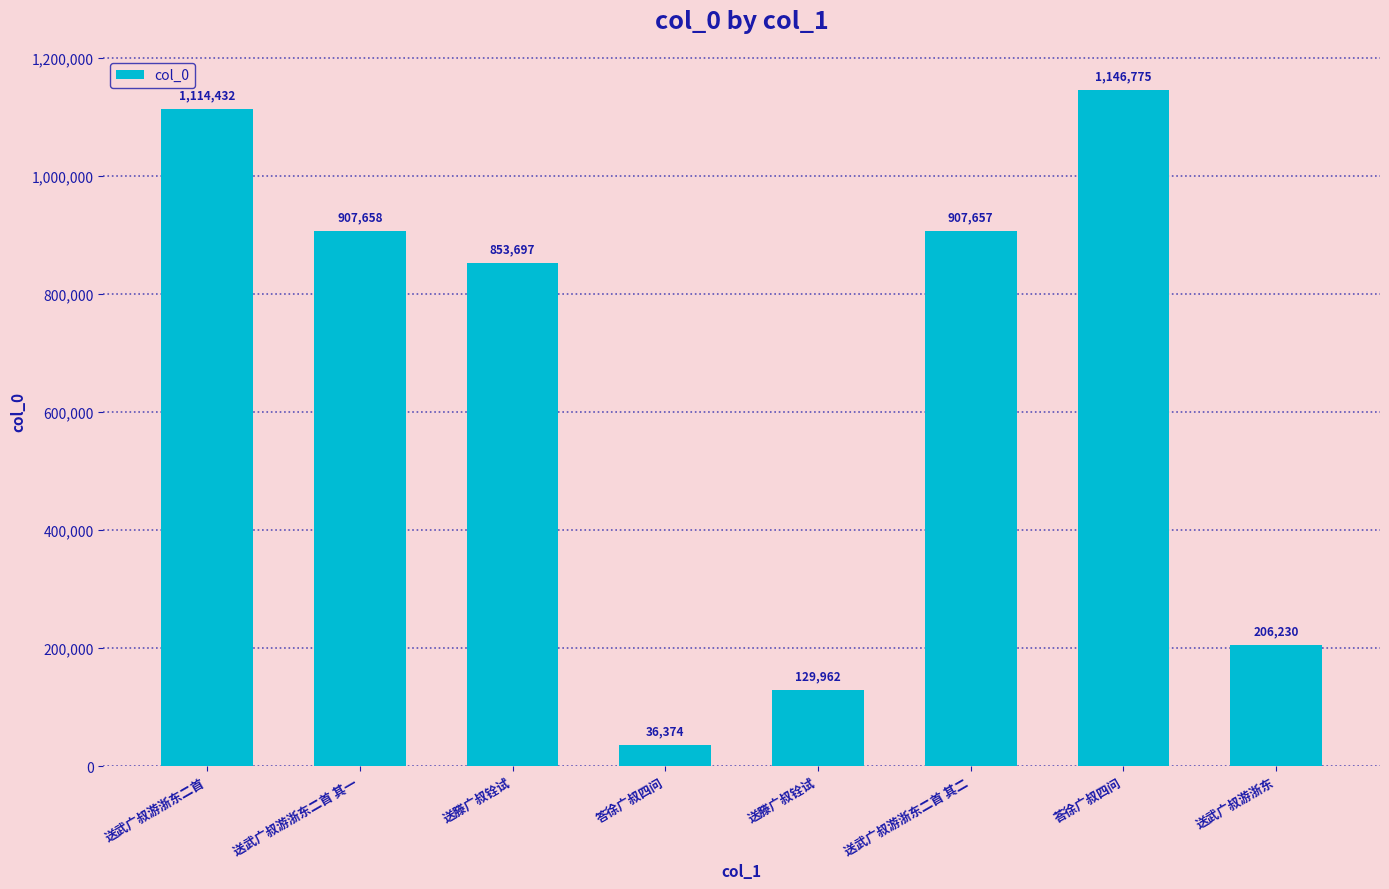

Reading left to right, extract all data points from this chart.

1114432	907658	853697	36374	129962	907657	1146775	206230